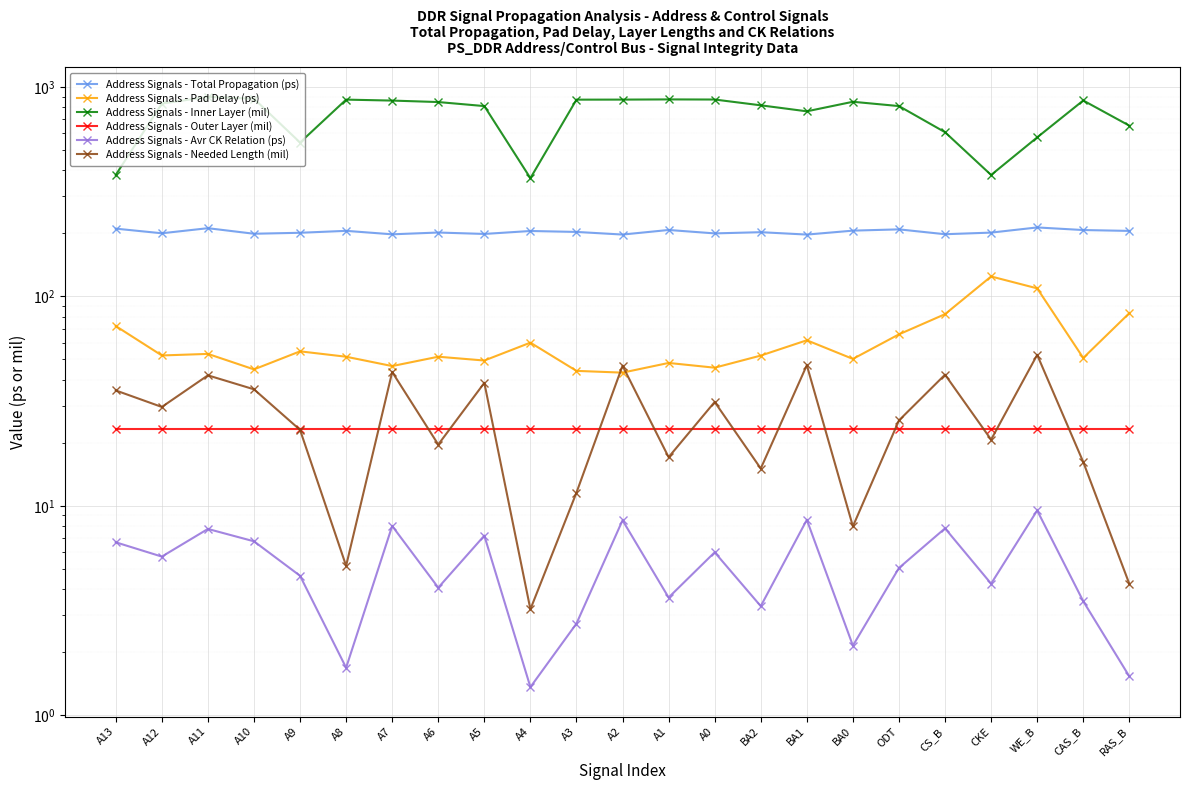

What value does the Address Signals - Outer Layer (mil) series have at A12?

23.3